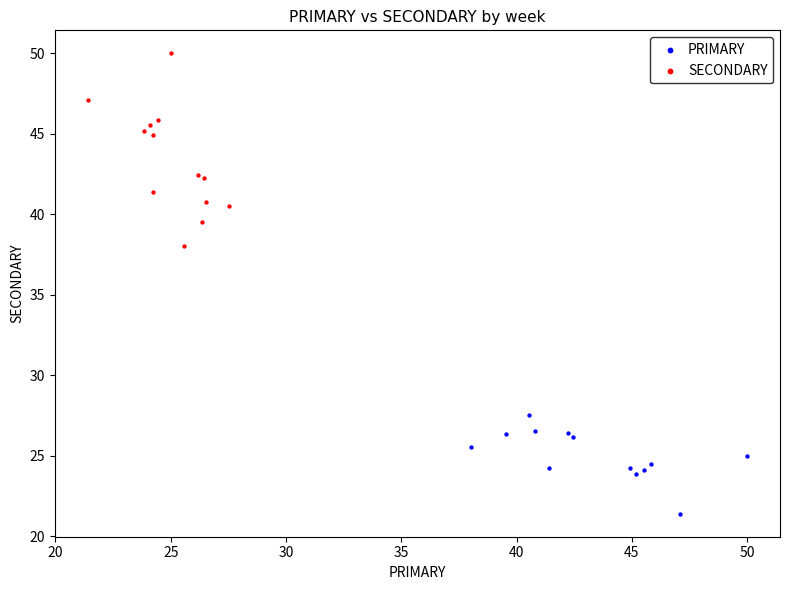

Which series contains the lowest Y value?

PRIMARY